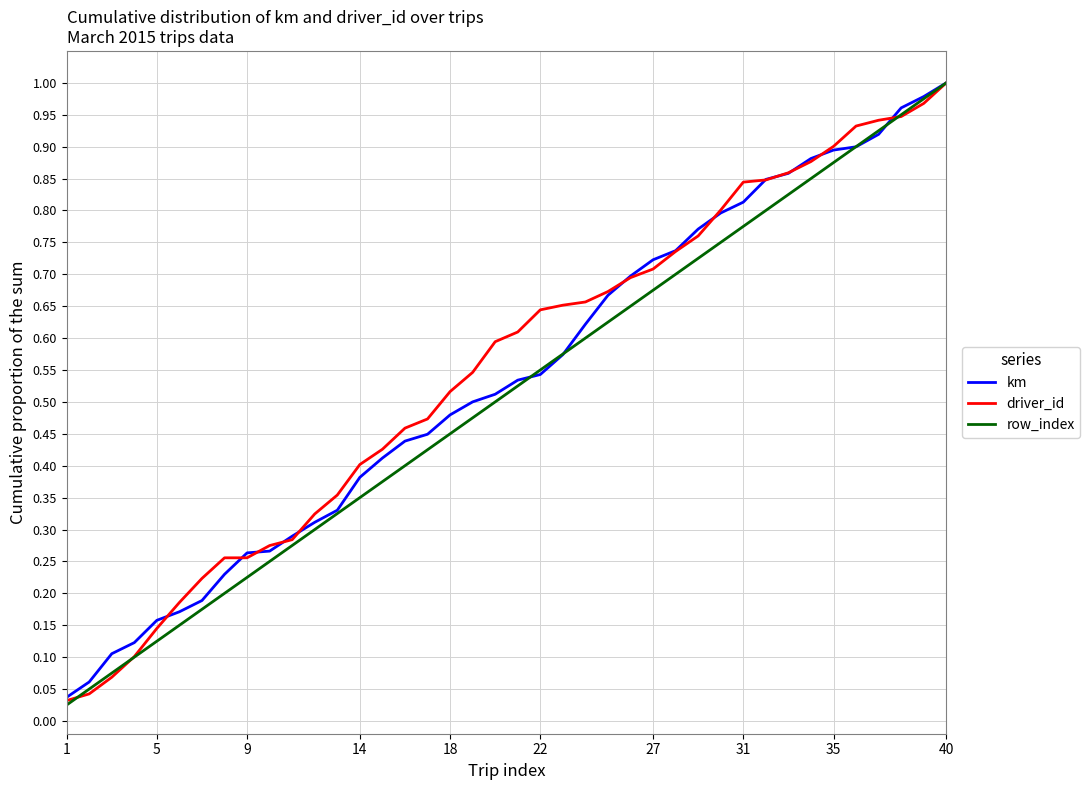

True or false: driver_id has more than 2 interior local peaks.

False